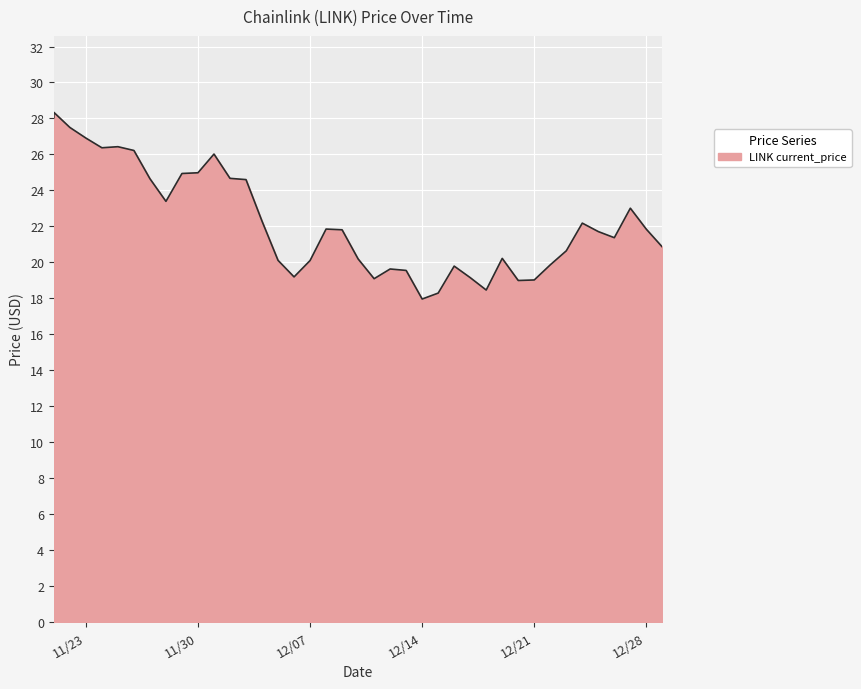

What is the greatest value displayed?

28.3